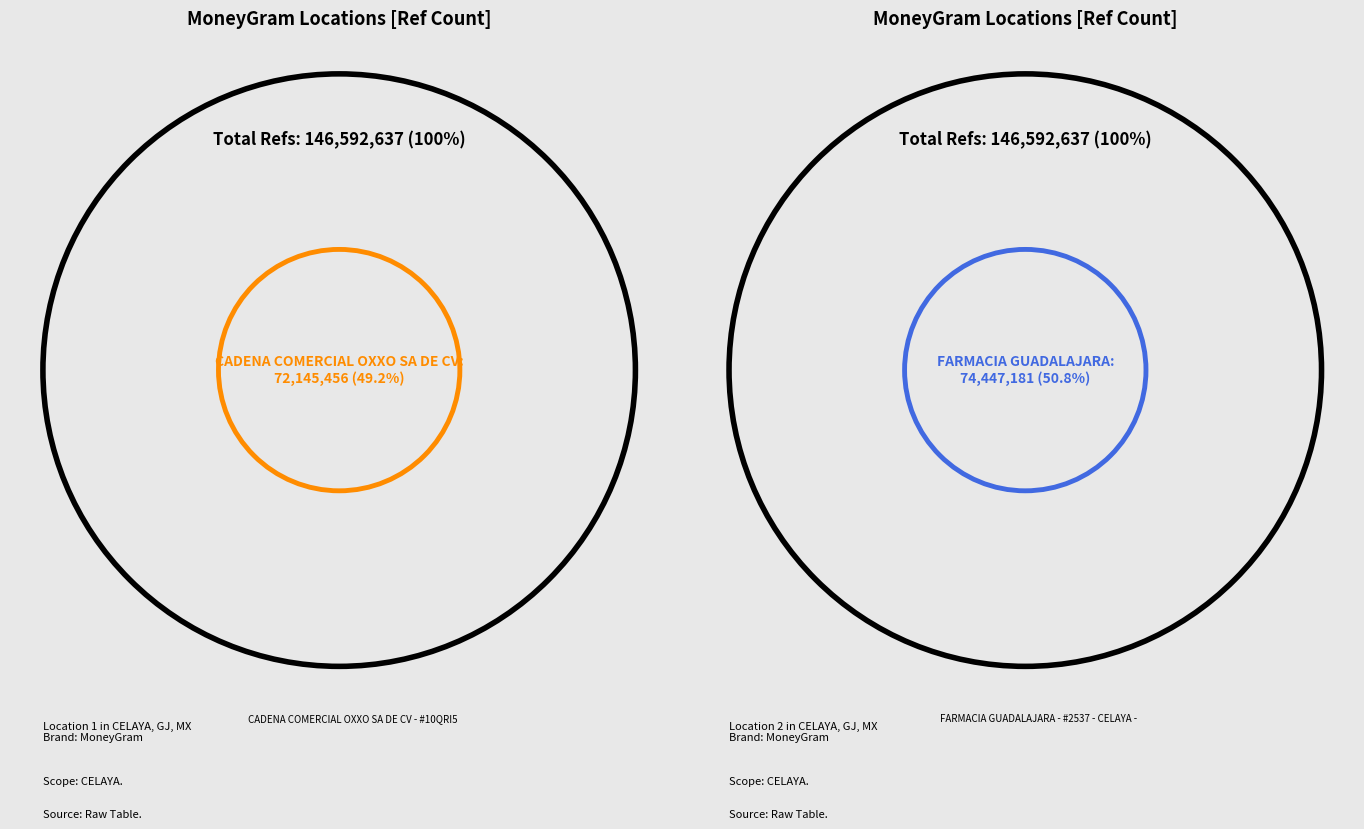

To the nearest percent, what portion does CADENA COMERCIAL OXXO SA DE CV - #10QRI5 represent?

49%